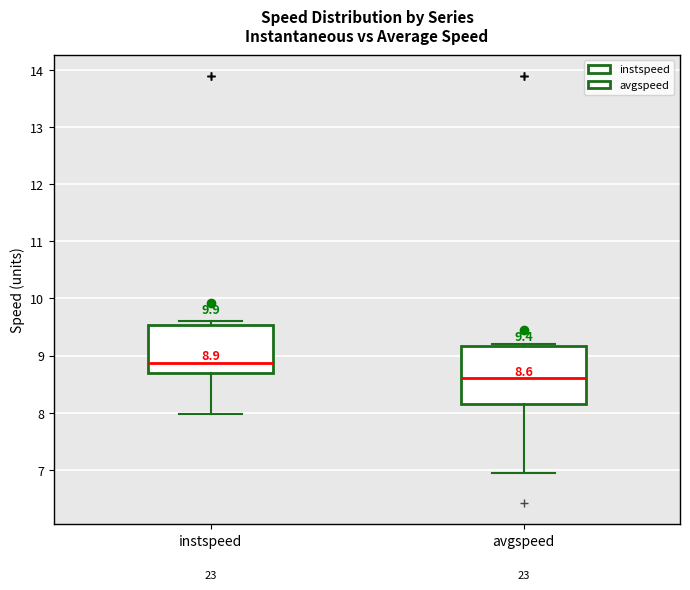

Which box is the tallest, from its lower edge to its upper edge?

avgspeed